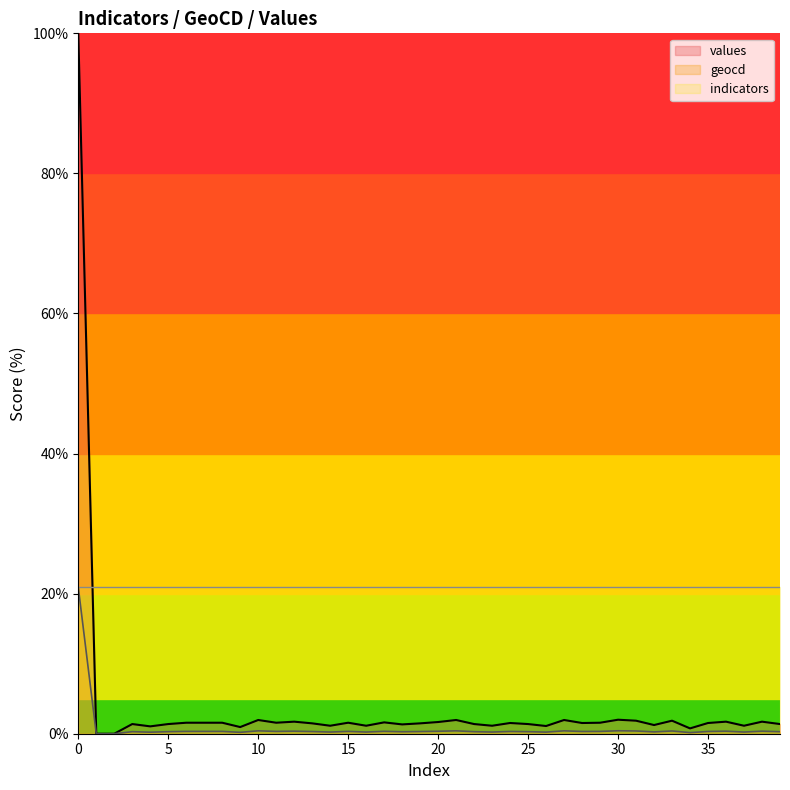

Which label corresponds to the smallest value in the chart?

1